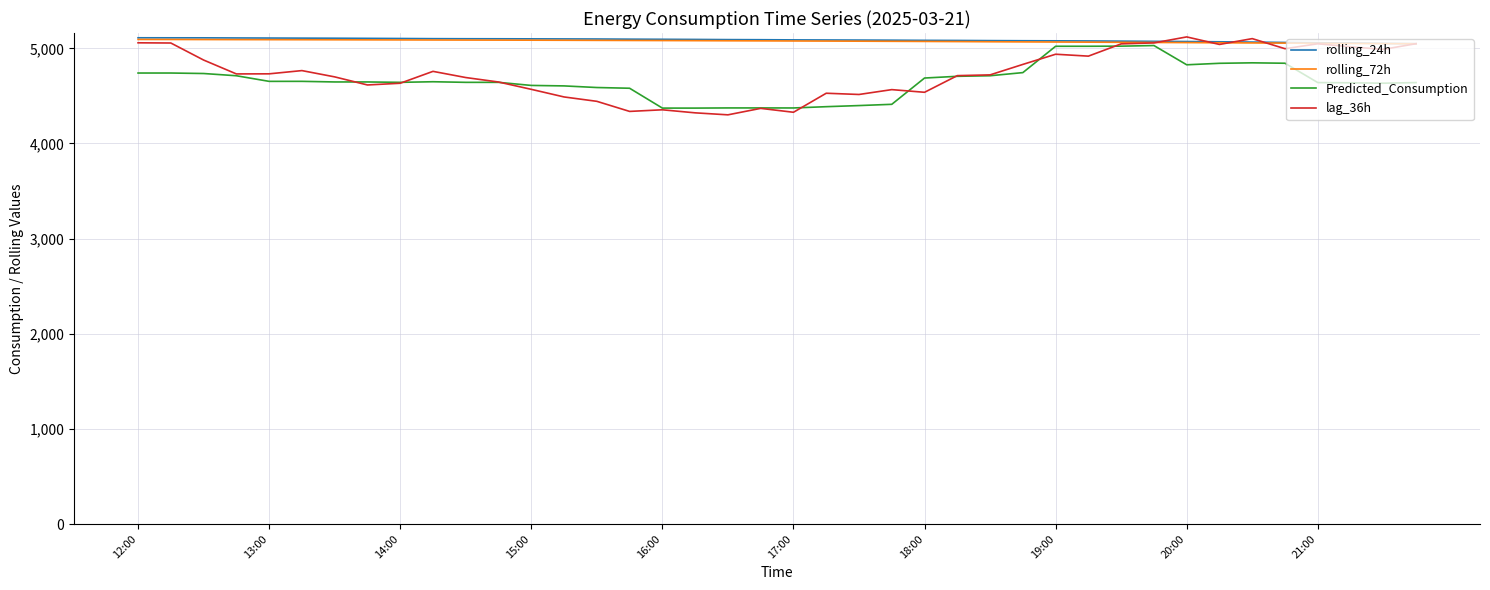

Which series has the widest spread of values?

lag_36h